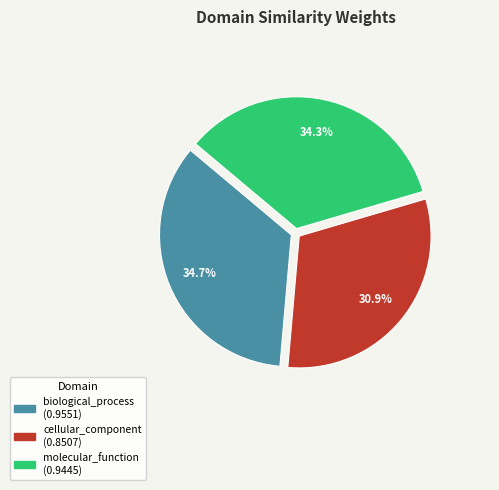

How many slices are in this pie chart?

3